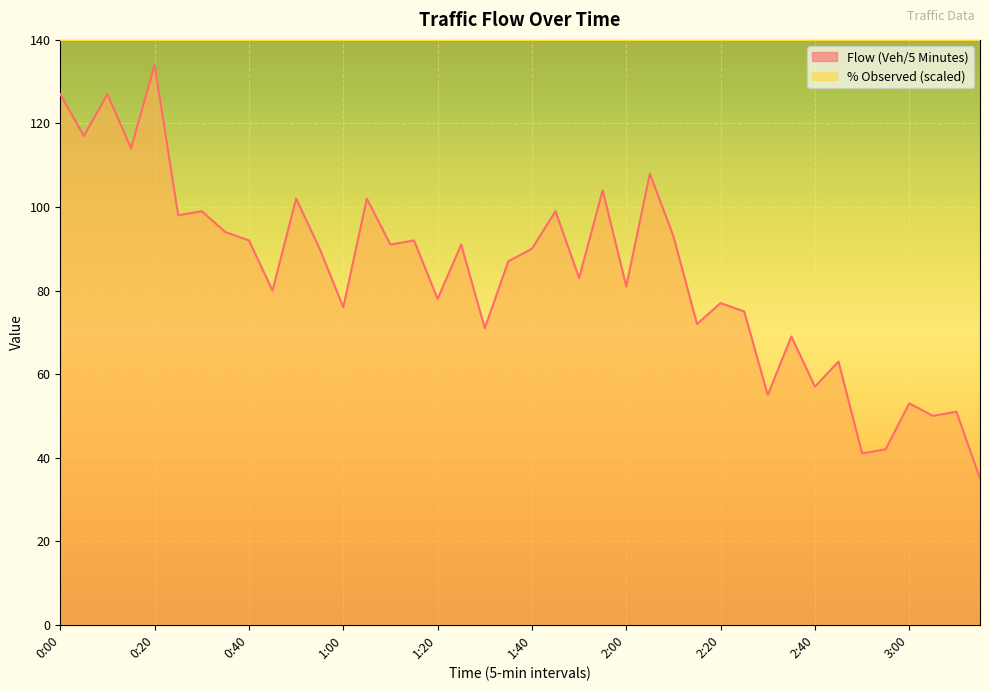

Which category has the highest value across all series?

0:20